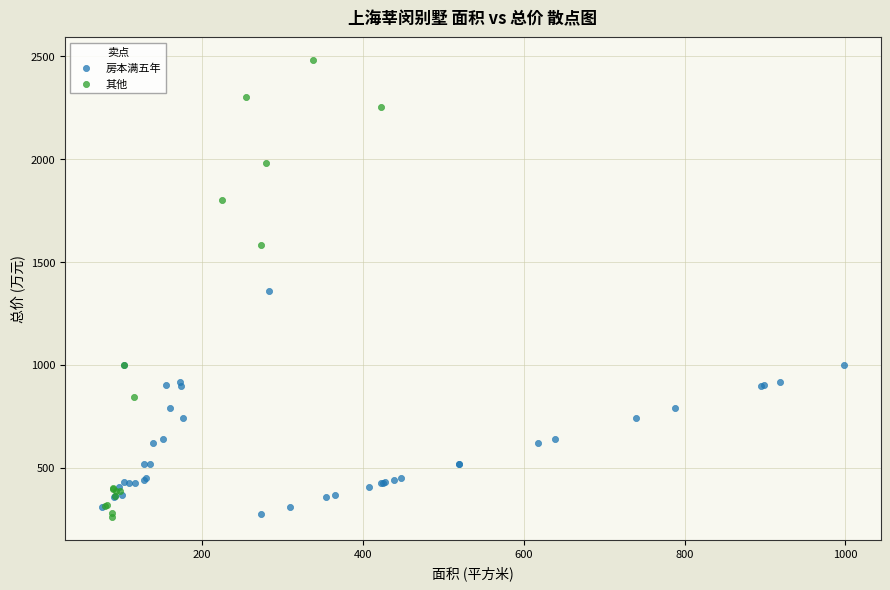

Which series contains the highest Y value?

其他